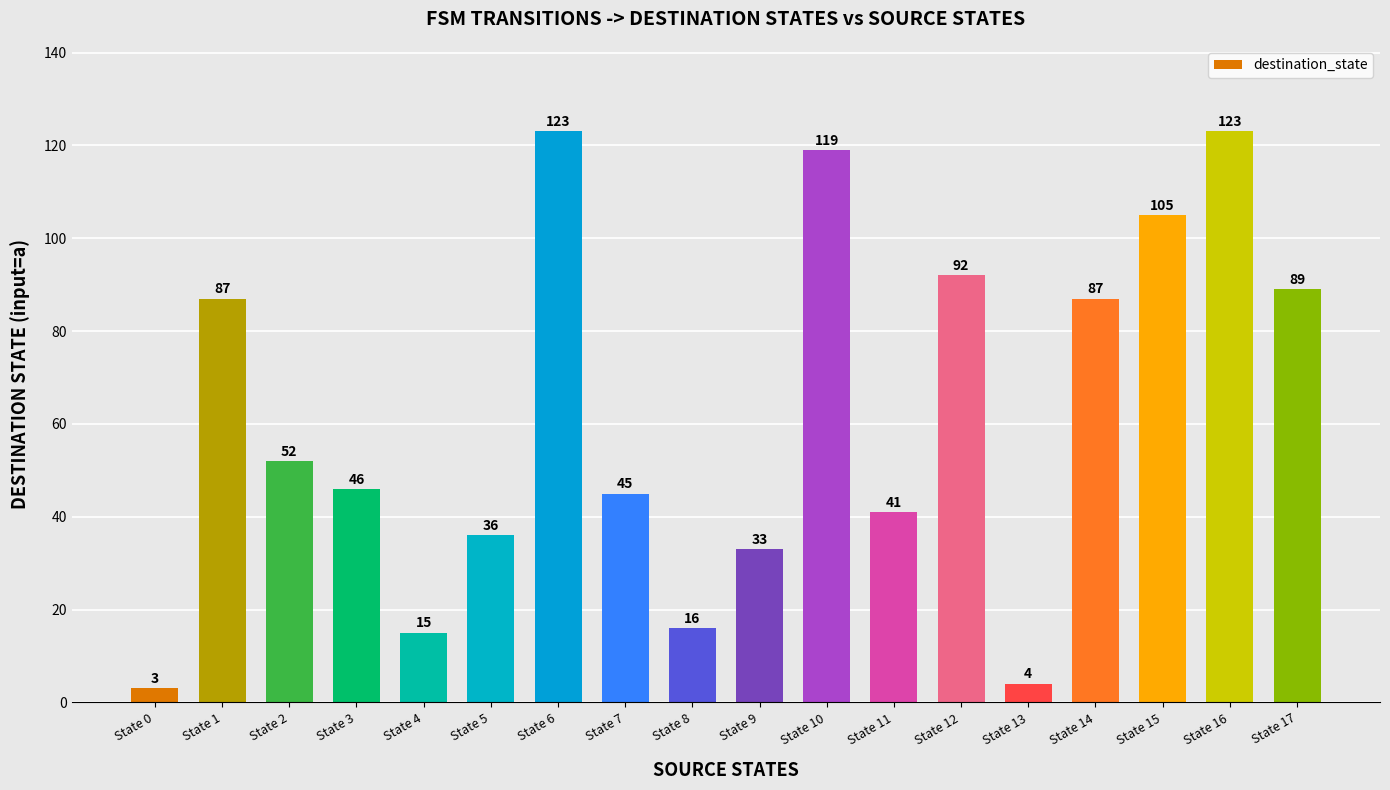

Is it true that the value at State 5 is 49?

False